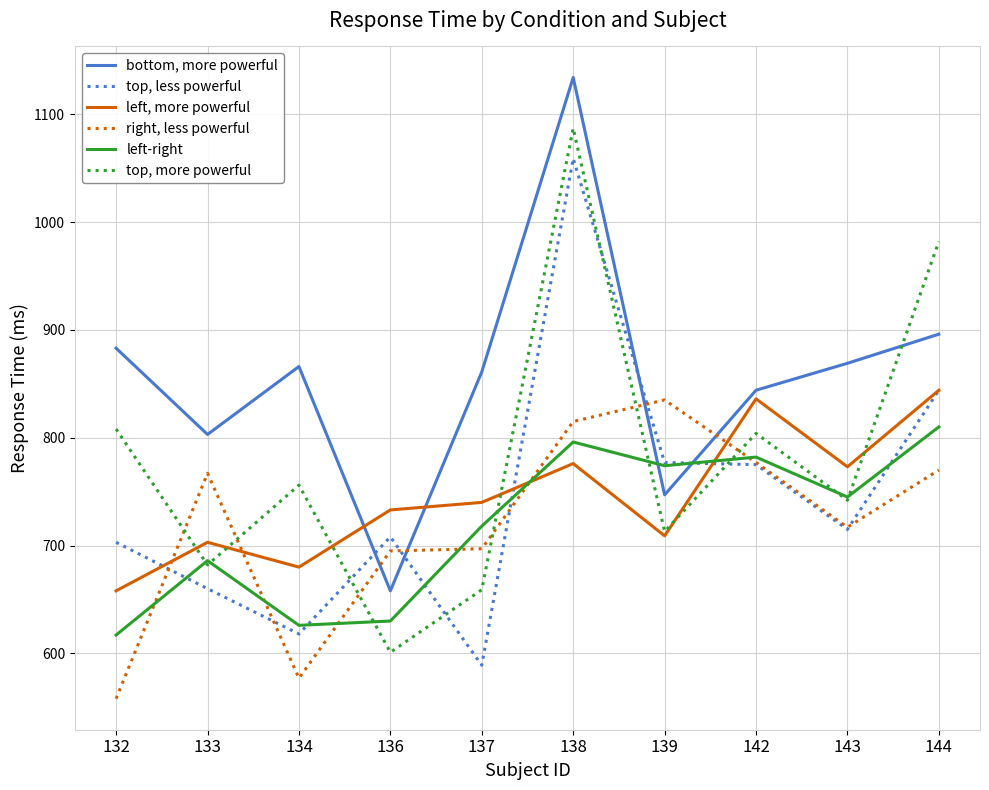

What is the approximate value of top, less powerful at 136?

708